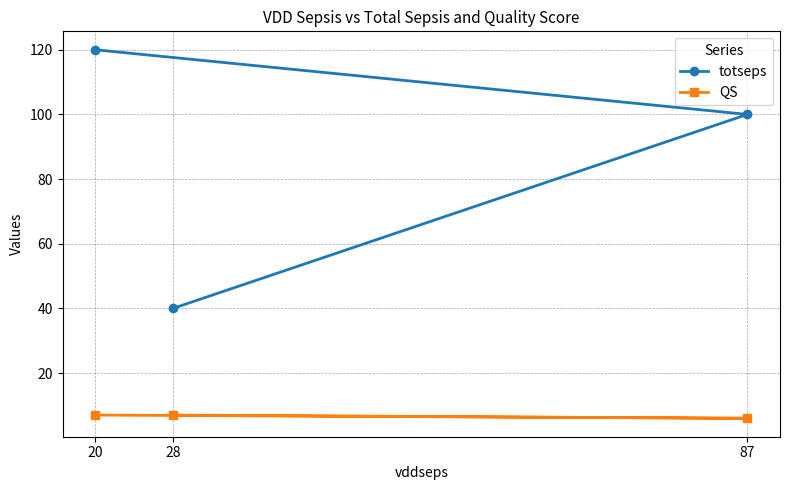

Where is QS nearest to the value 6?

87